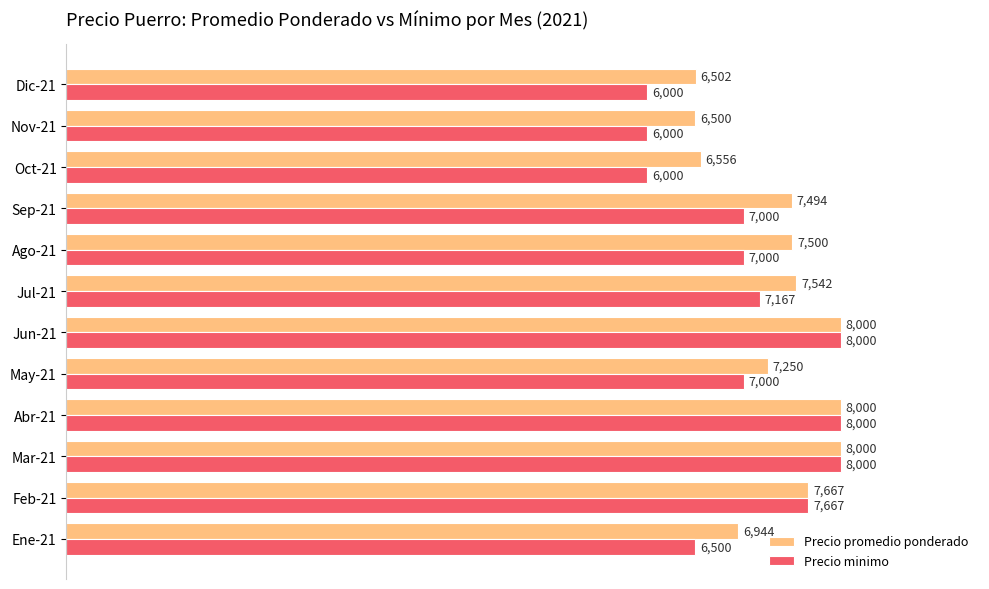

List the series in order of their overall mean, highest first.

Precio promedio ponderado, Precio minimo